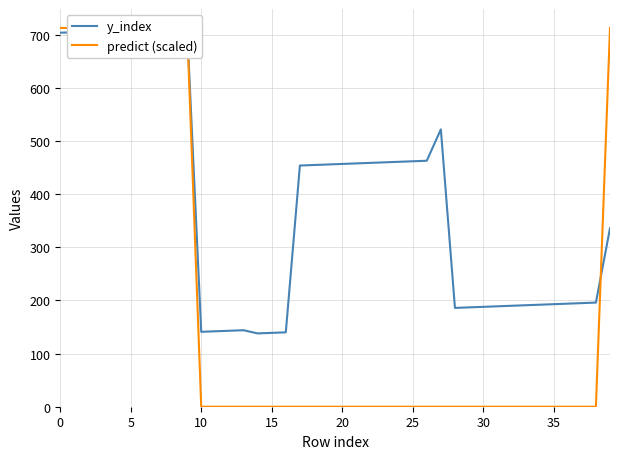

True or false: predict (scaled) and y_index intersect in this chart.

True